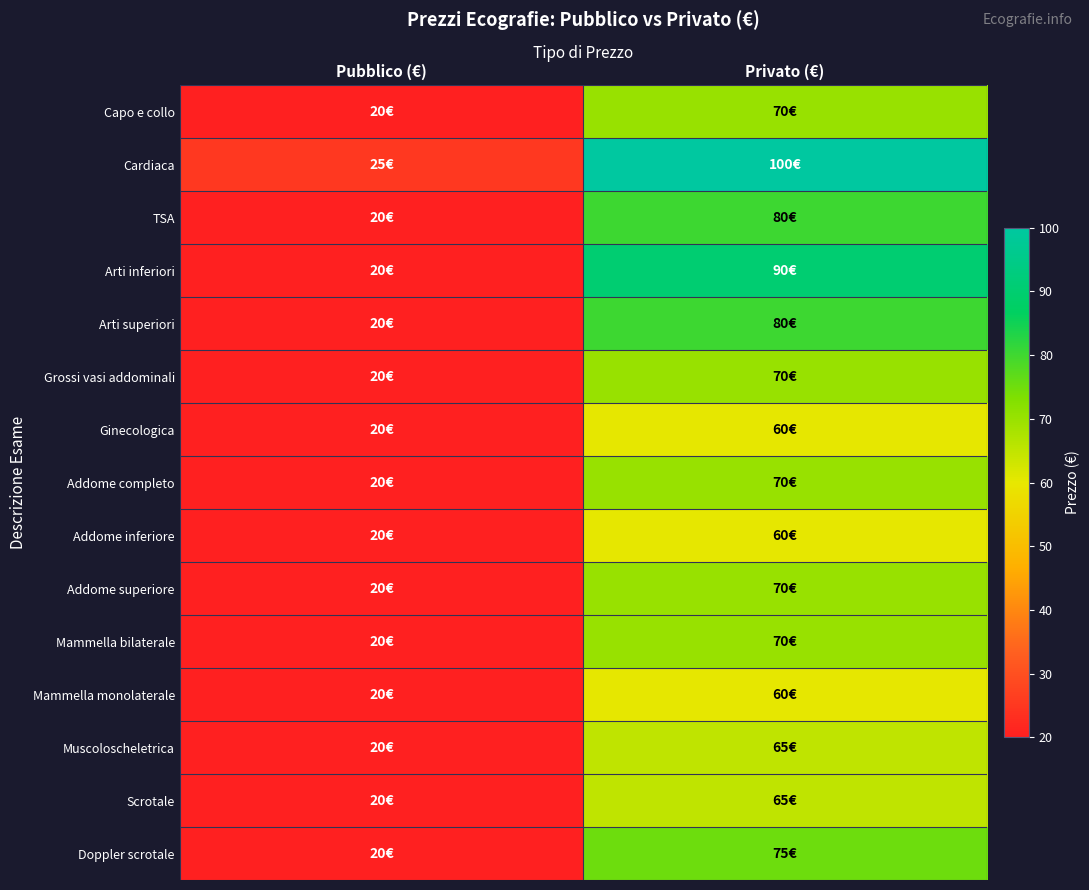

Reading left to right, transcribe all the data shown in this chart.

Capo e collo: Pubblico (€)=20	Privato (€)=70
Cardiaca: Pubblico (€)=25	Privato (€)=100
TSA: Pubblico (€)=20	Privato (€)=80
Arti inferiori: Pubblico (€)=20	Privato (€)=90
Arti superiori: Pubblico (€)=20	Privato (€)=80
Grossi vasi addominali: Pubblico (€)=20	Privato (€)=70
Ginecologica: Pubblico (€)=20	Privato (€)=60
Addome completo: Pubblico (€)=20	Privato (€)=70
Addome inferiore: Pubblico (€)=20	Privato (€)=60
Addome superiore: Pubblico (€)=20	Privato (€)=70
Mammella bilaterale: Pubblico (€)=20	Privato (€)=70
Mammella monolaterale: Pubblico (€)=20	Privato (€)=60
Muscoloscheletrica: Pubblico (€)=20	Privato (€)=65
Scrotale: Pubblico (€)=20	Privato (€)=65
Doppler scrotale: Pubblico (€)=20	Privato (€)=75